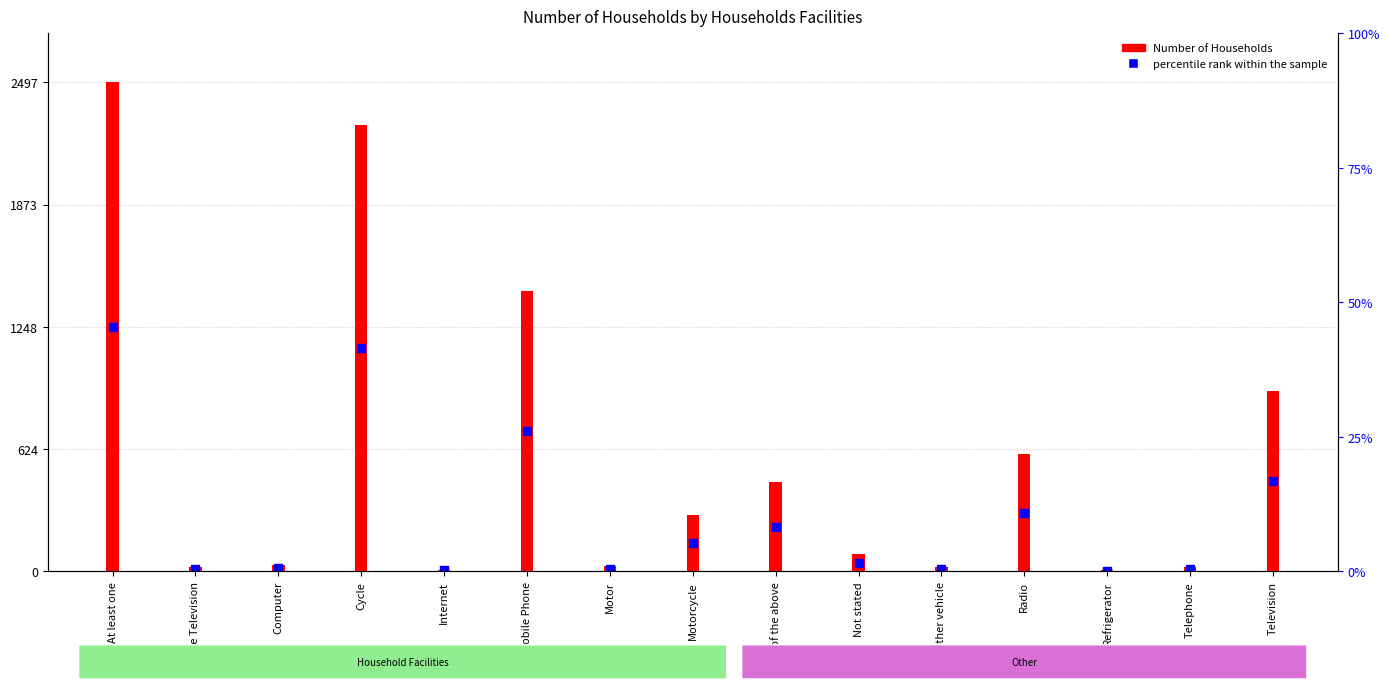

What is the change in value from Computer to Refrigerator?

-14.0